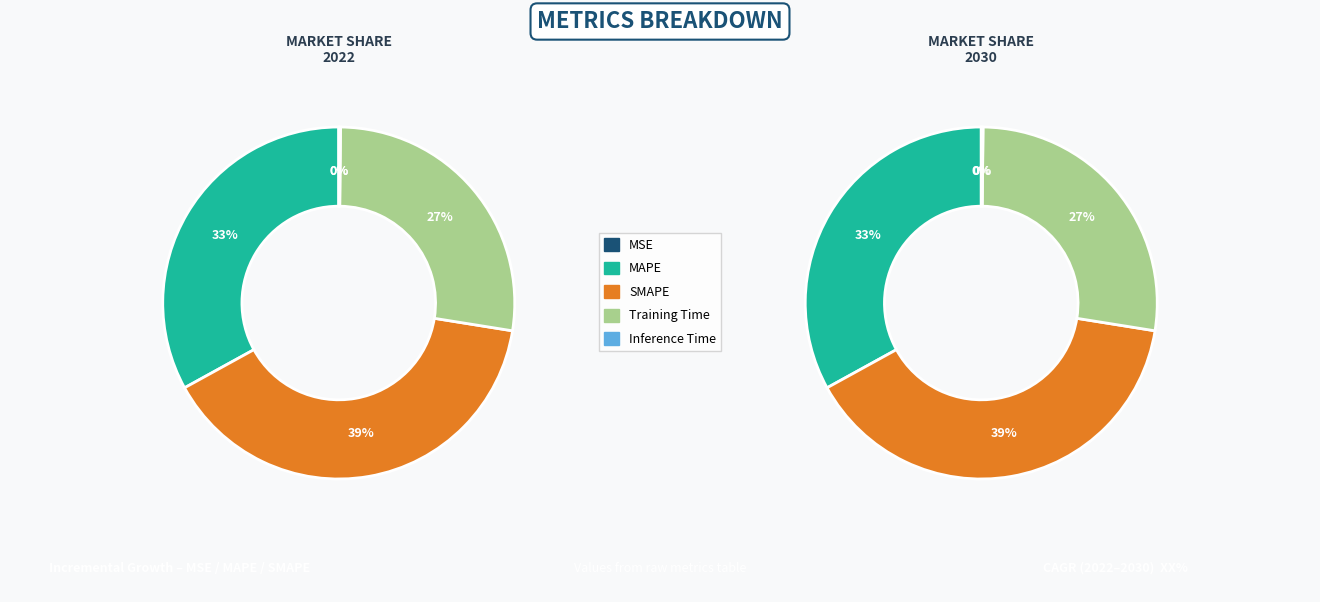

True or false: SMAPE accounts for 39% of the total.

True